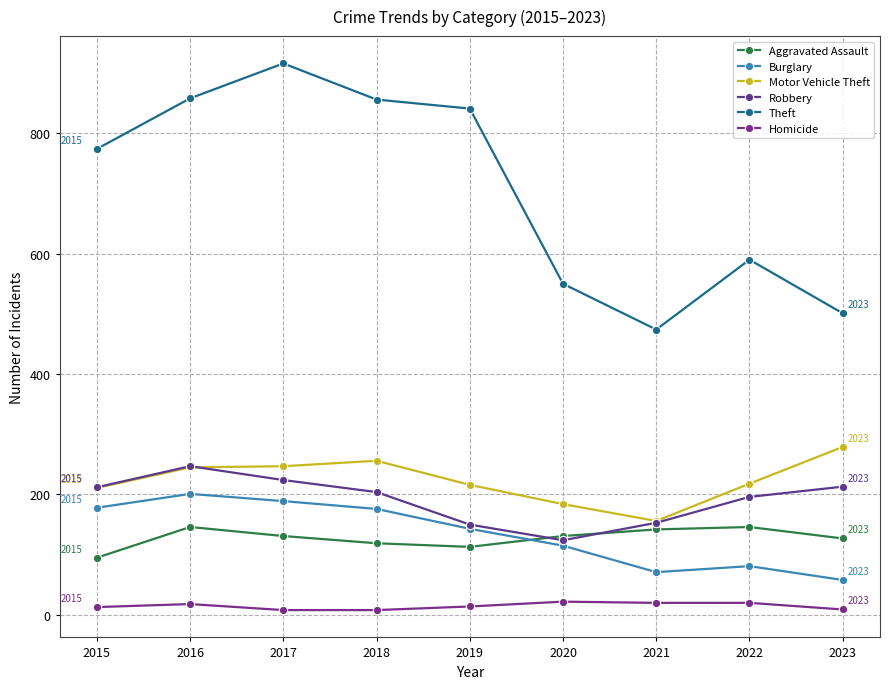

Which series has the widest spread of values?

Theft